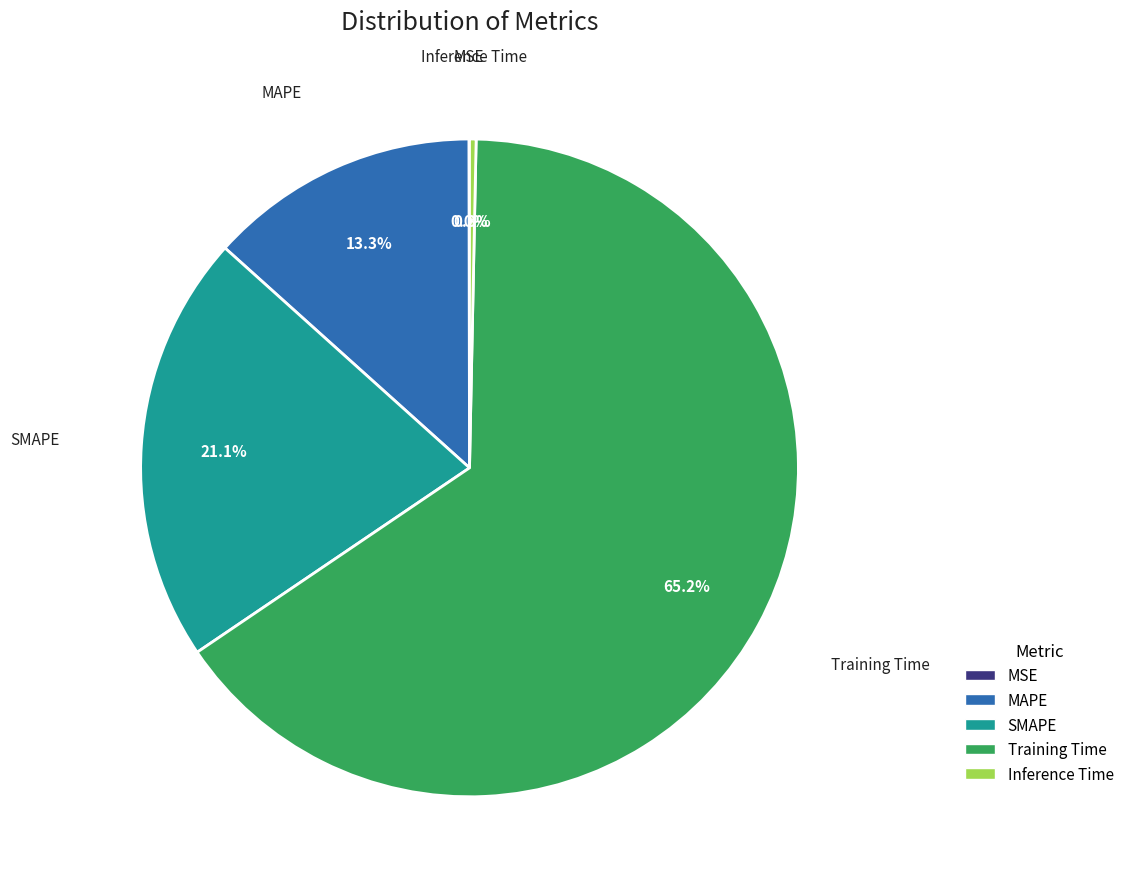

Is there a majority slice in this chart?

Yes